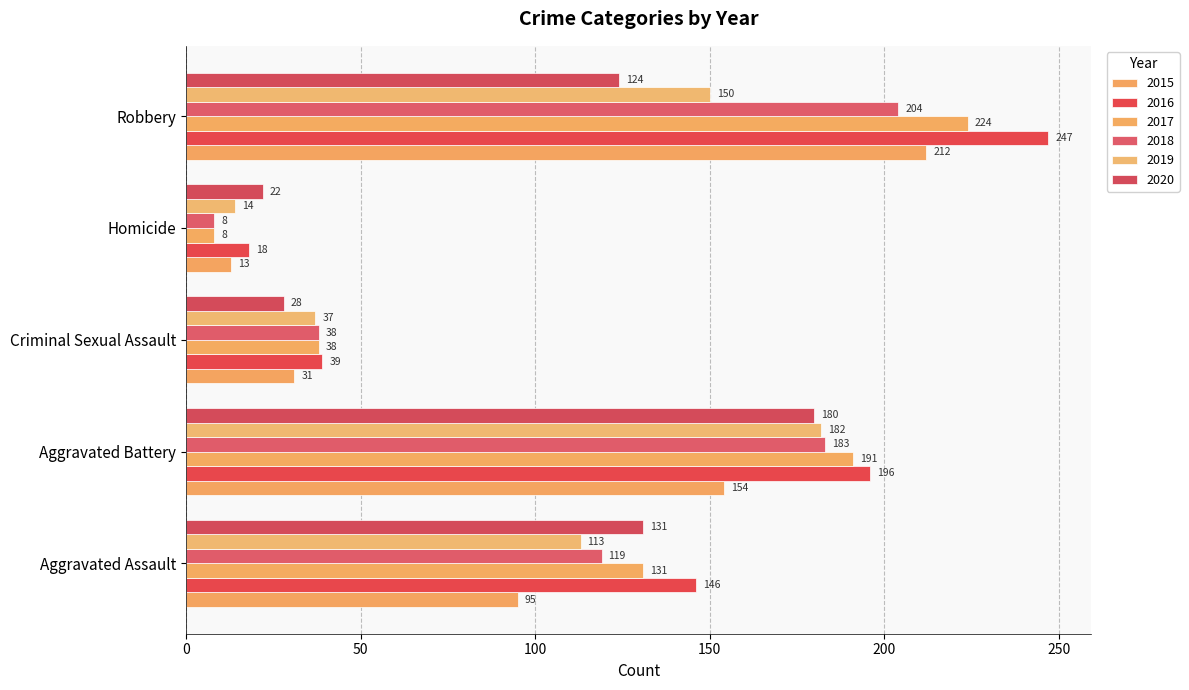

Is it true that 2019 equals 9 at Homicide?

False